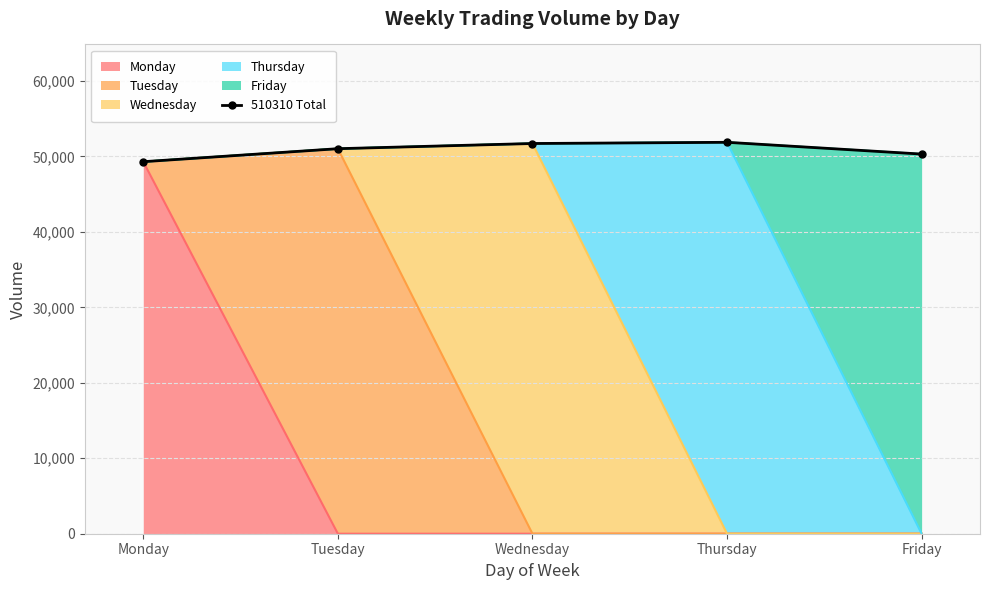

Rank the categories by value from highest to lowest.

Thursday, Wednesday, Tuesday, Friday, Monday